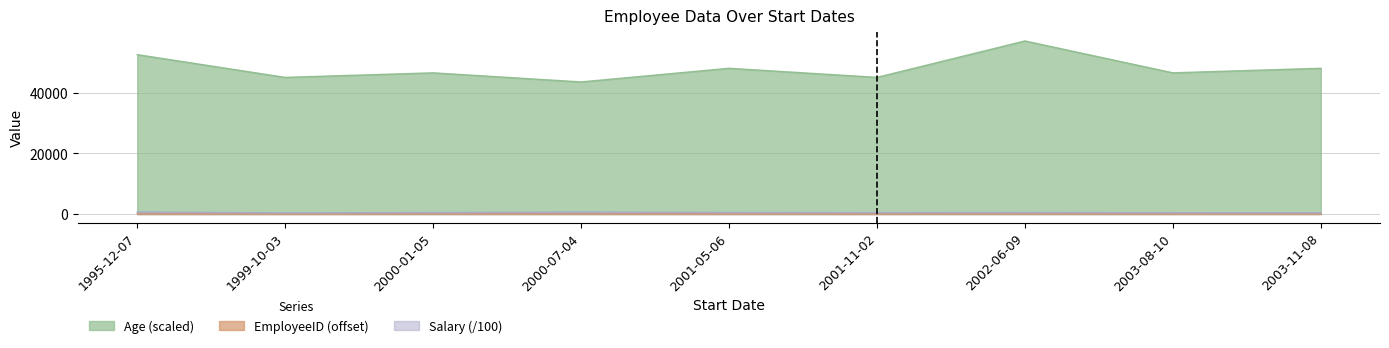

Is it true that Age equals 46500 at 2000-01-05?

True